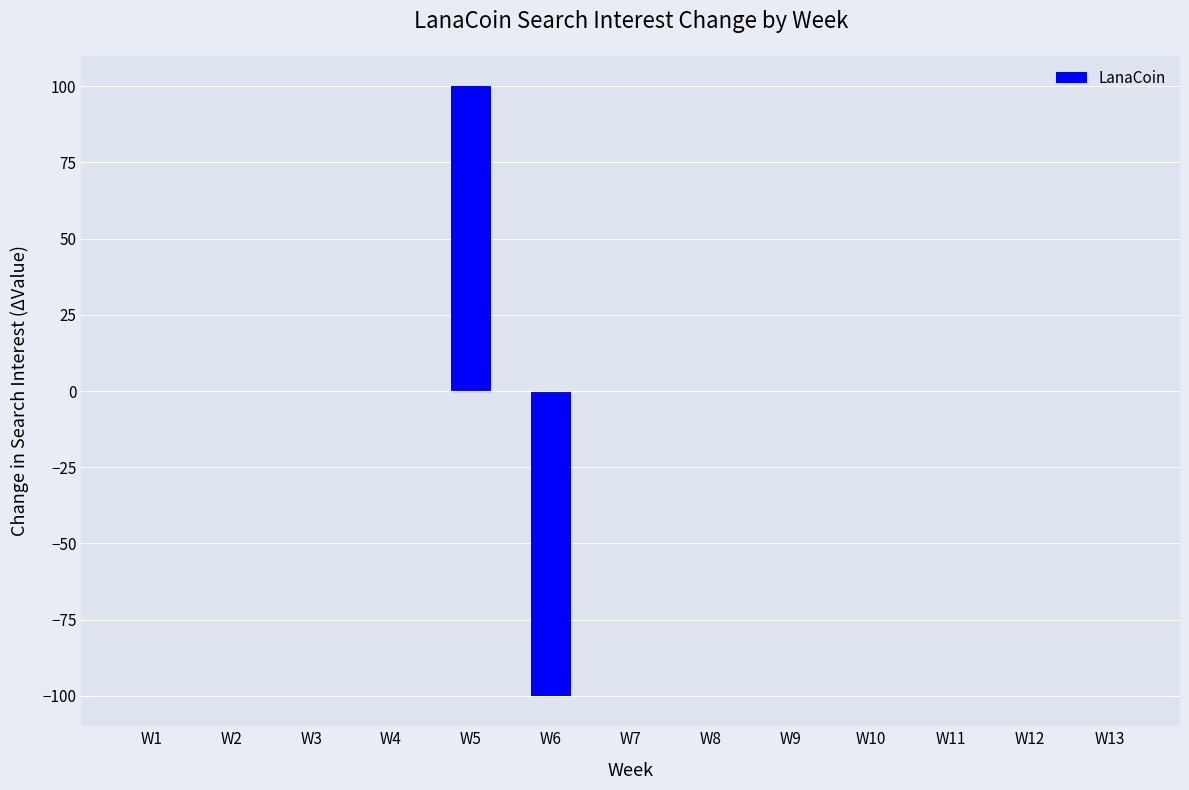

The chart shows a value of -40 at W6. True or false?

False